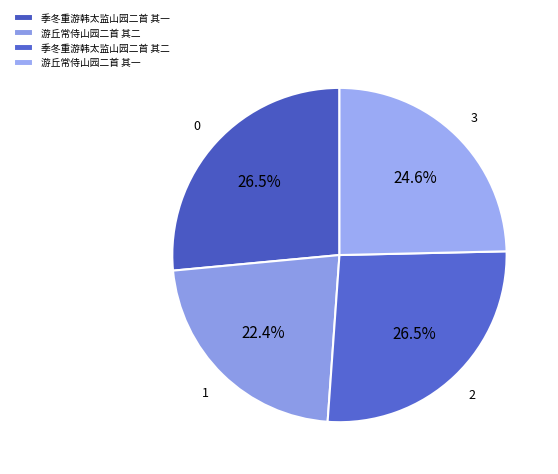

What portion of the pie excludes 游丘常侍山园二首 其一?

75.4%